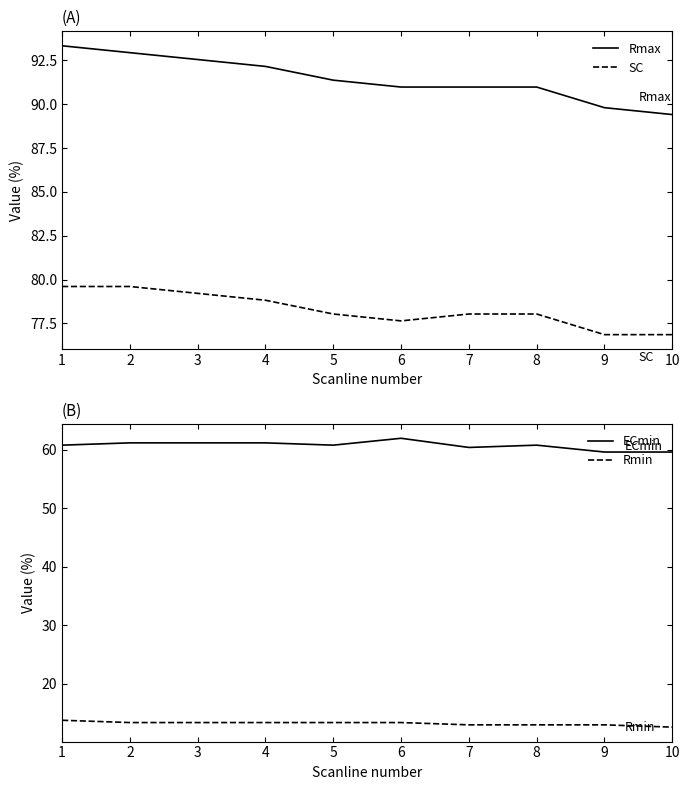

What is the maximum value for Rmax?

93.3